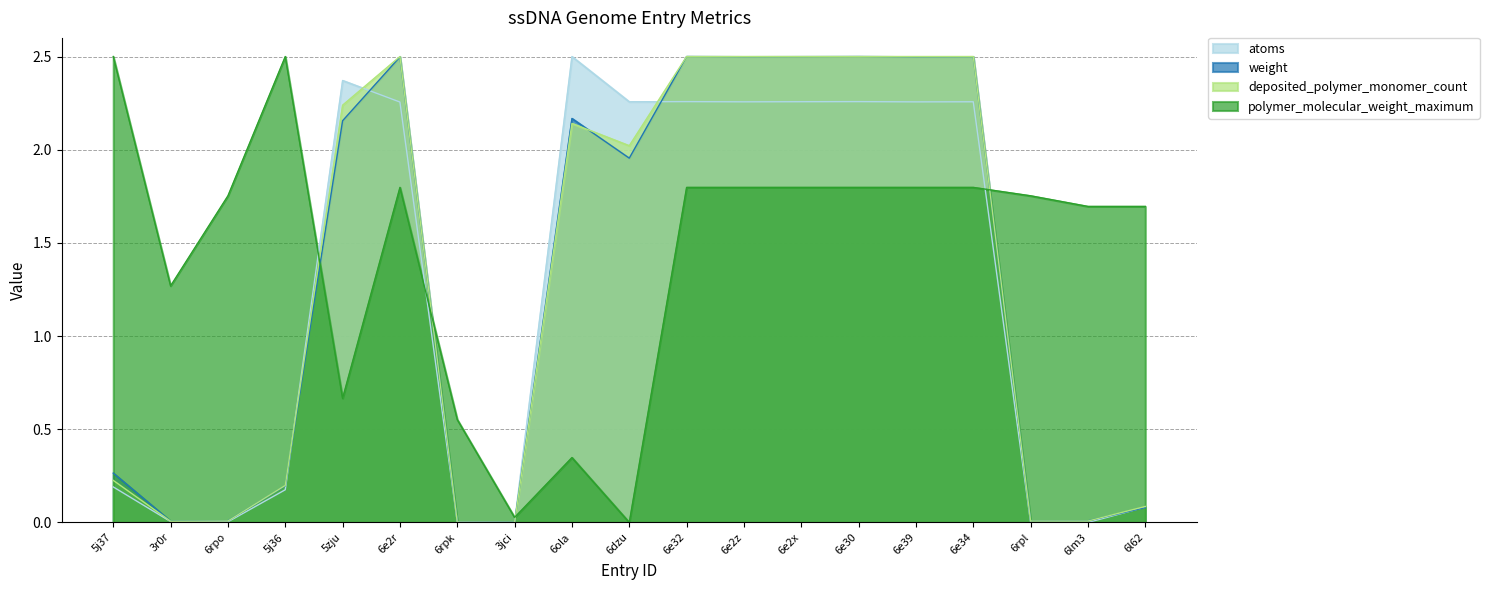

What is the label of the 5th point from the right?

6e39